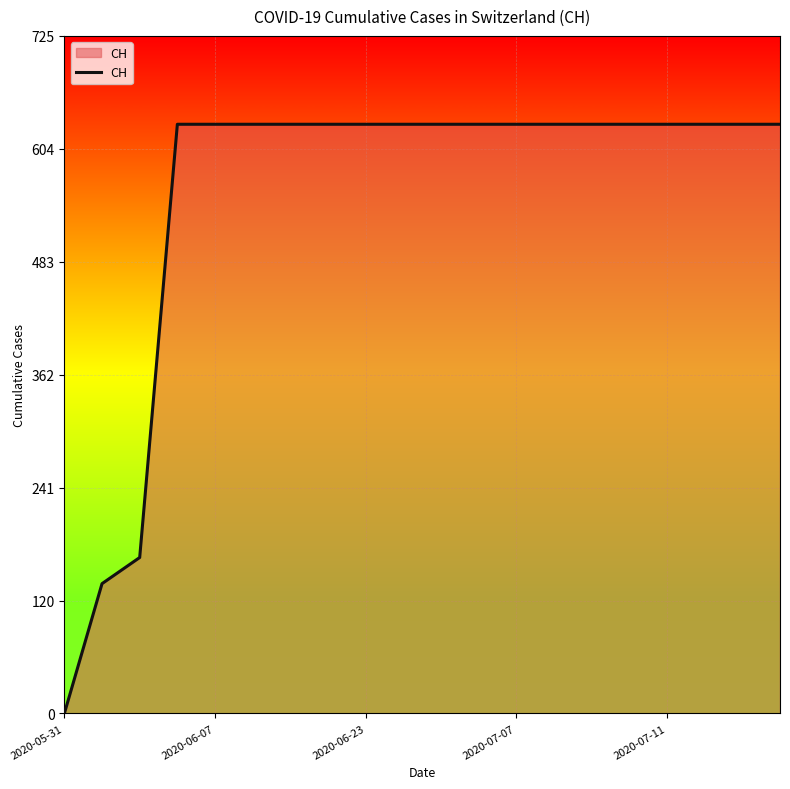

What is the greatest value displayed?

631